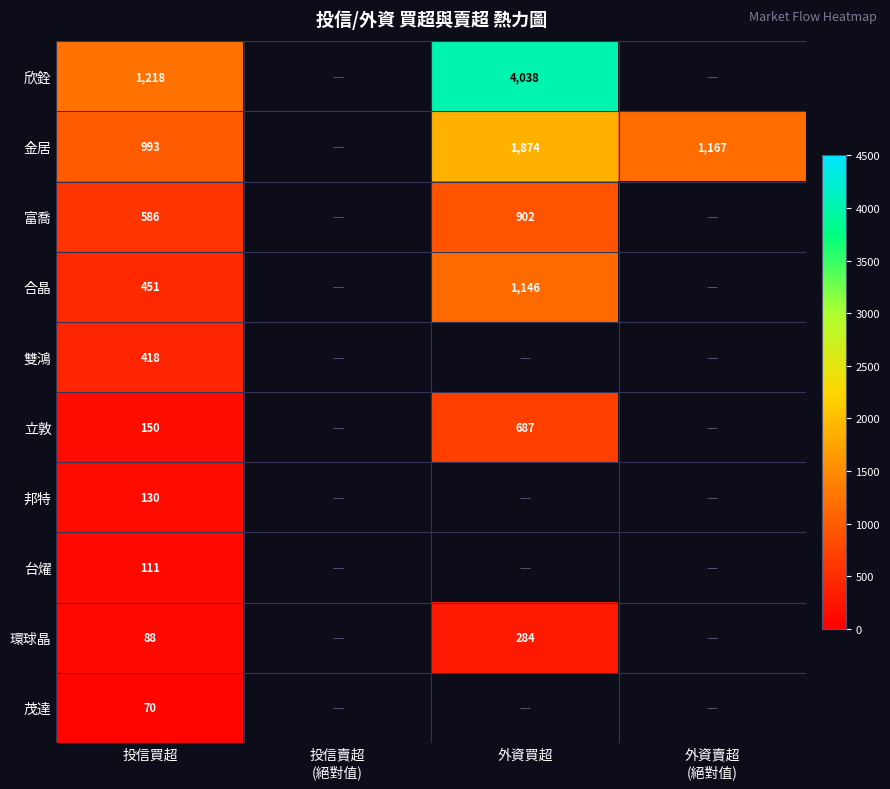

Count the number of categories in the chart.

4